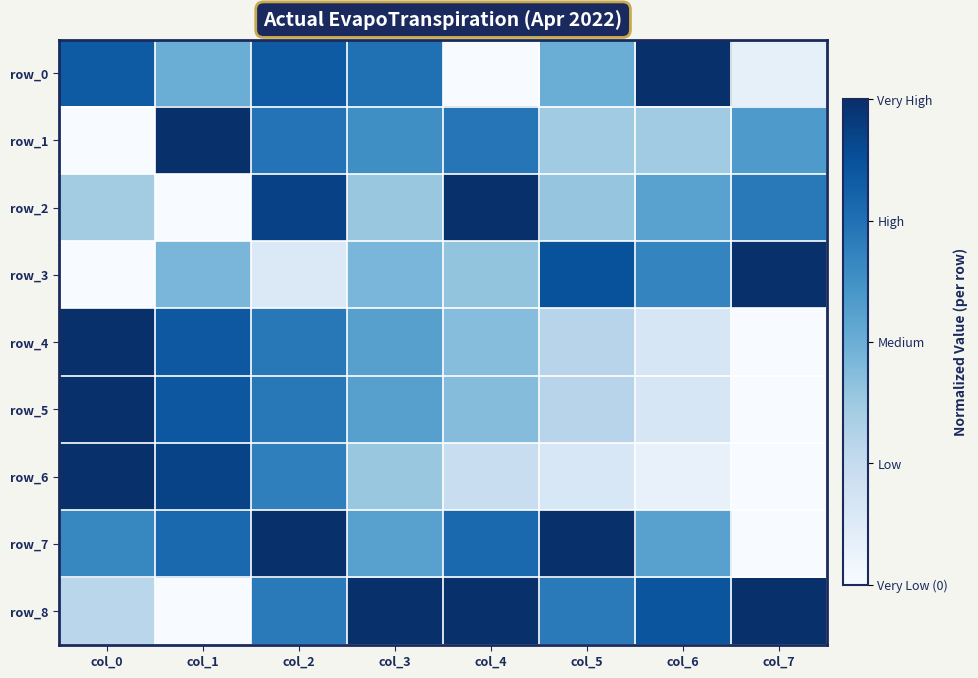

What is the sum of the row_7 values at col_1 and col_5?

1.8